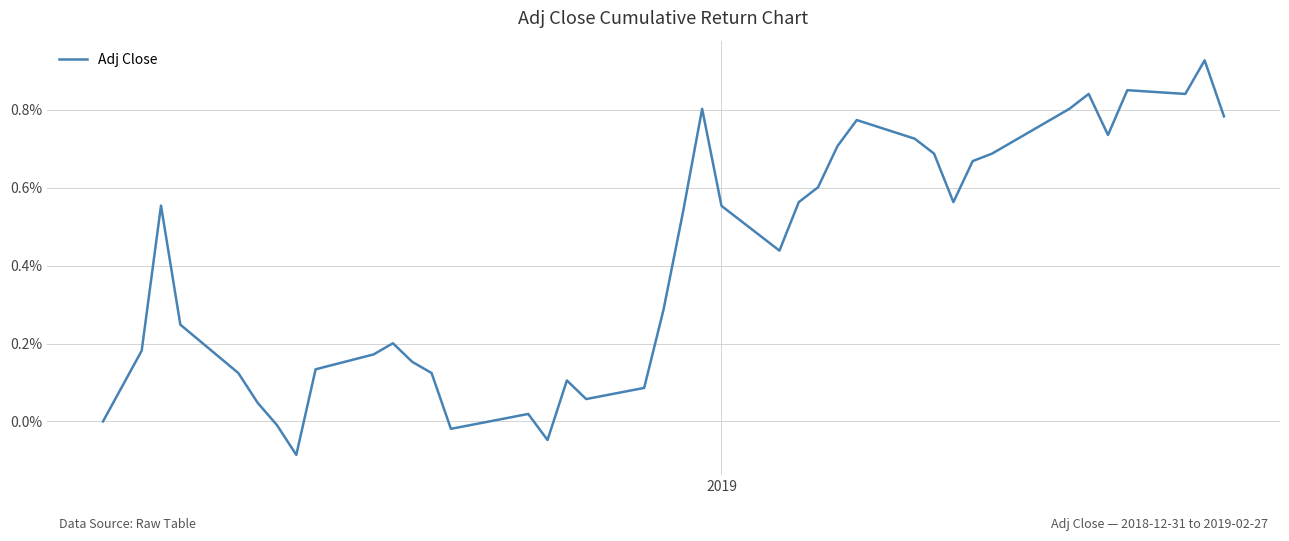

At which label is the value closest to 0?

2019